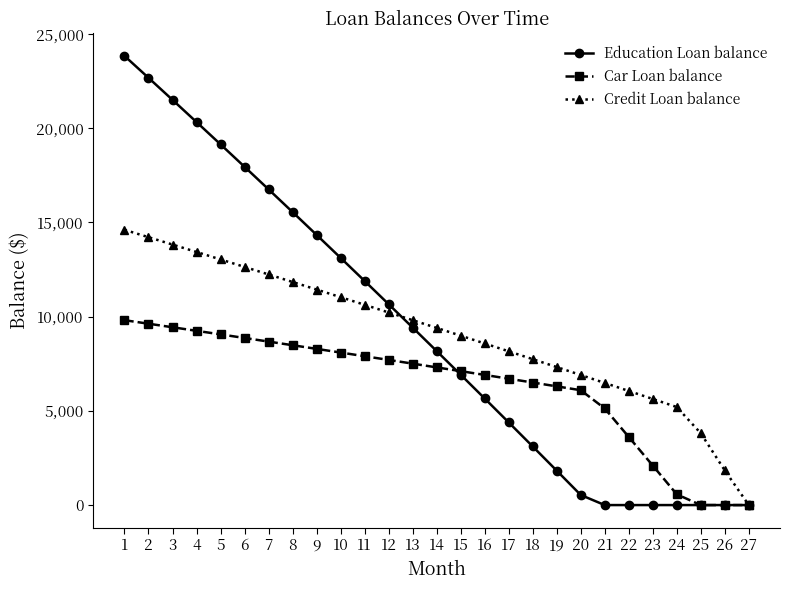

The value of Credit Loan balance at 14 is 9405.0. True or false?

True